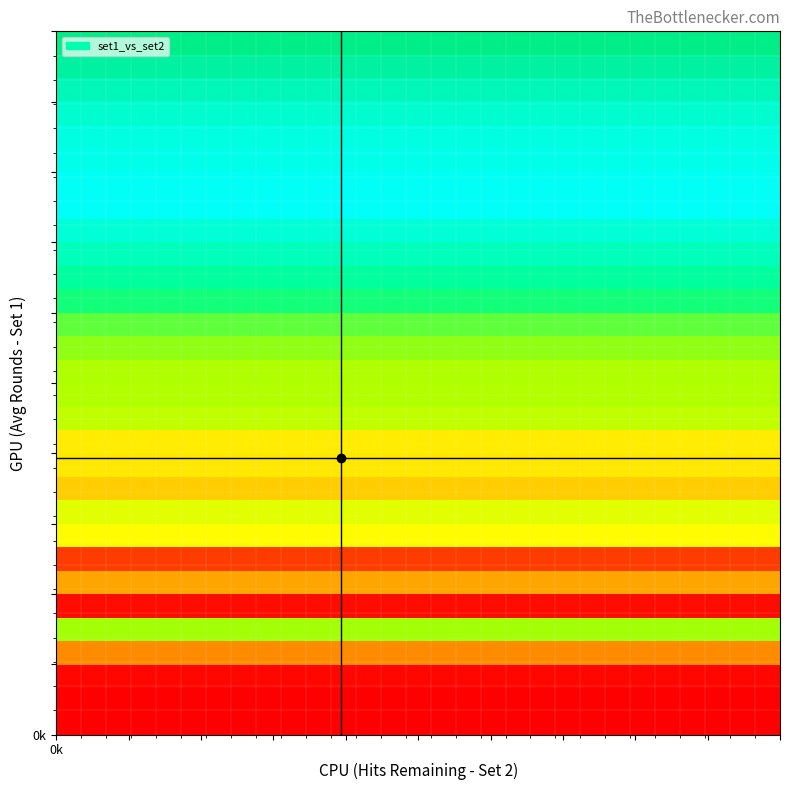

At how many categories does at least one series exceed 0?

30